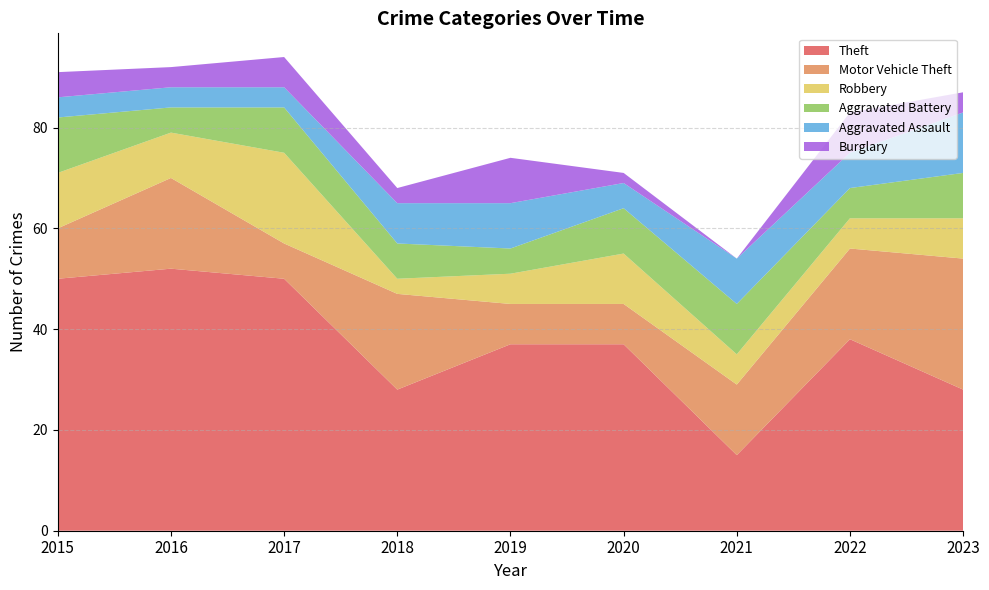

Reading left to right, what are all the values shown in this chart?

Theft: 50	52	50	28	37	37	15	38	28
Motor Vehicle Theft: 10	18	7	19	8	8	14	18	26
Robbery: 11	9	18	3	6	10	6	6	8
Aggravated Battery: 11	5	9	7	5	9	10	6	9
Aggravated Assault: 4	4	4	8	9	5	9	7	12
Burglary: 5	4	6	3	9	2	0	8	4